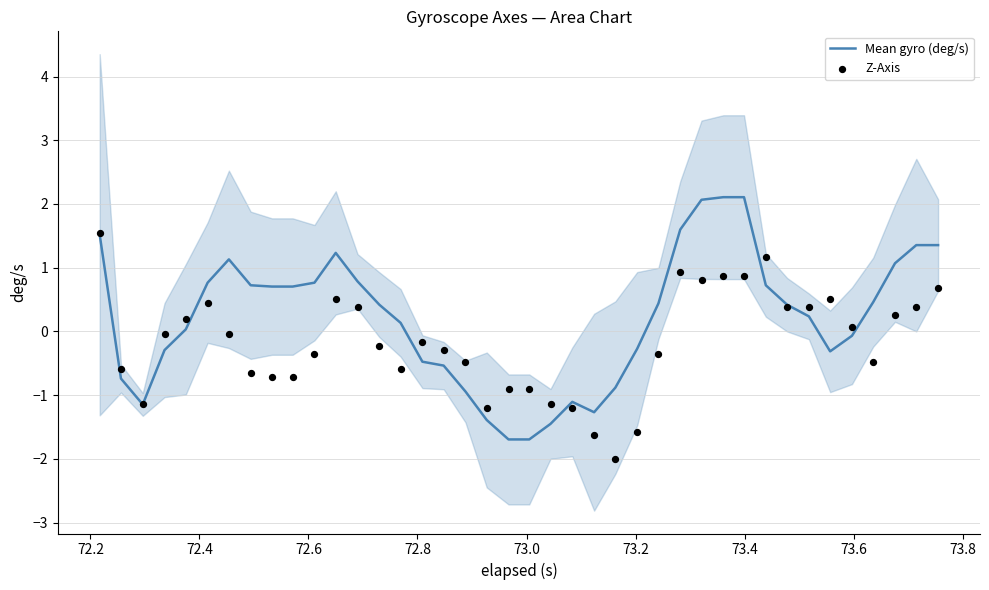

What are all the series names shown in the legend?

Mean gyro (deg/s), Z-Axis